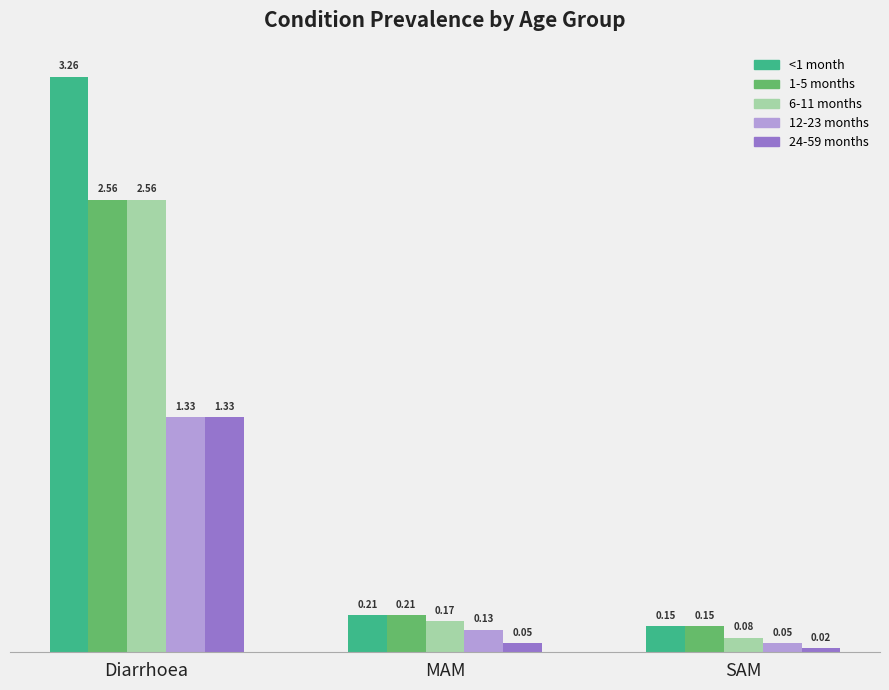

Which category has the highest value in the 1-5 months series?

Diarrhoea